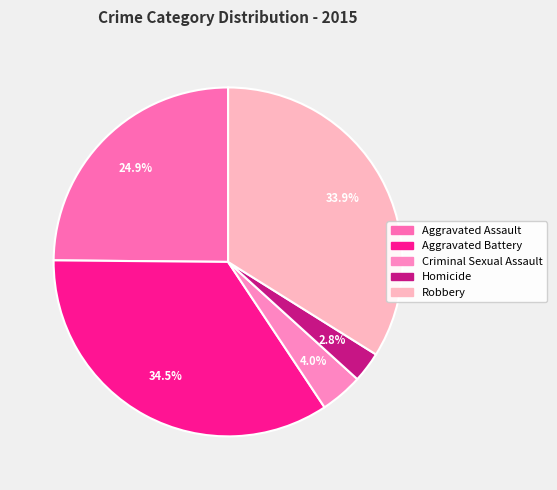

To the nearest percent, what portion does Homicide represent?

3%